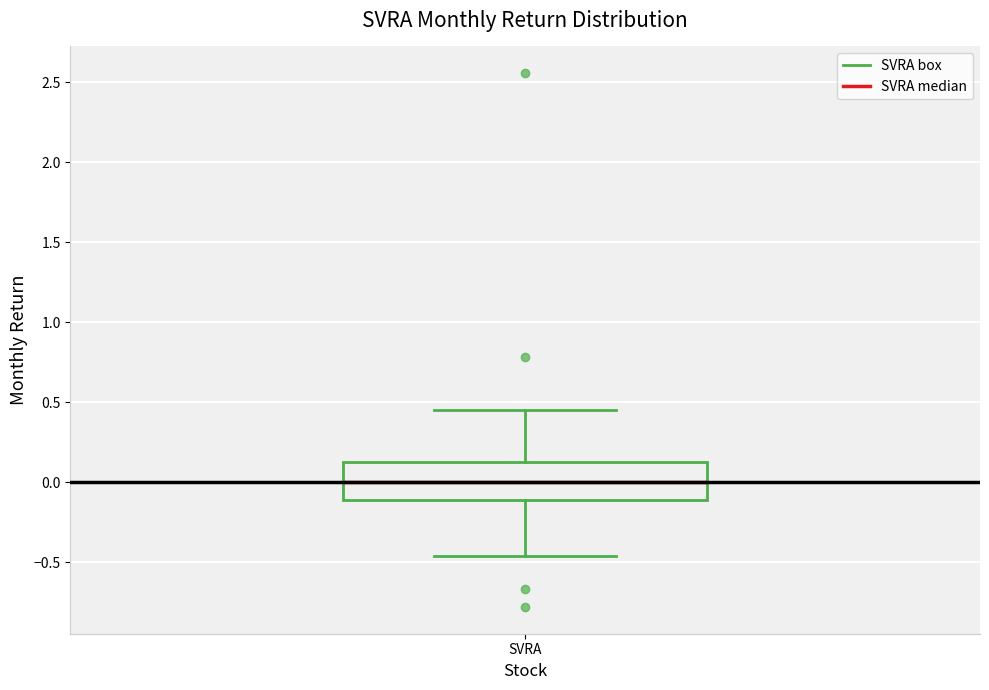

Transcribe this box plot: give where the median line is, the range the box spans, and where the two whiskers end, as read against the y-axis. The values are not printed on the chart, so give them approximately, as read against the axis.

median 0.00, box -0.10 to 0.10, whiskers -0.45 to 0.45